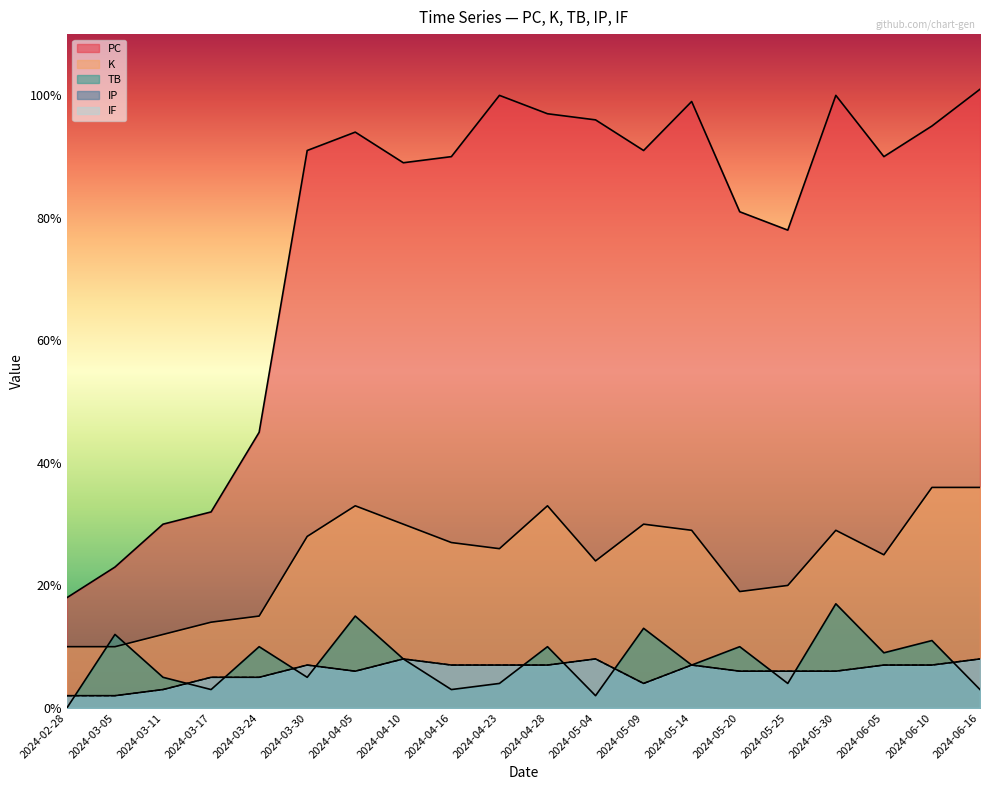

How many data points in PC are above 91?

8